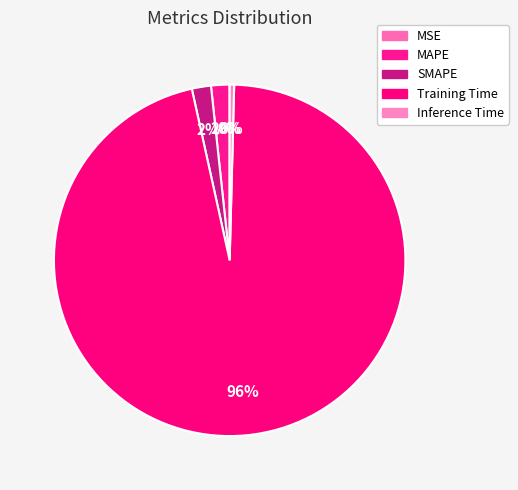

Which category has the smallest portion of the pie?

MSE